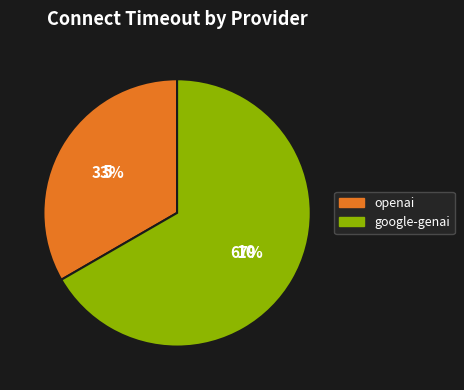

To the nearest percent, what percentage of the pie is google-genai?

67%